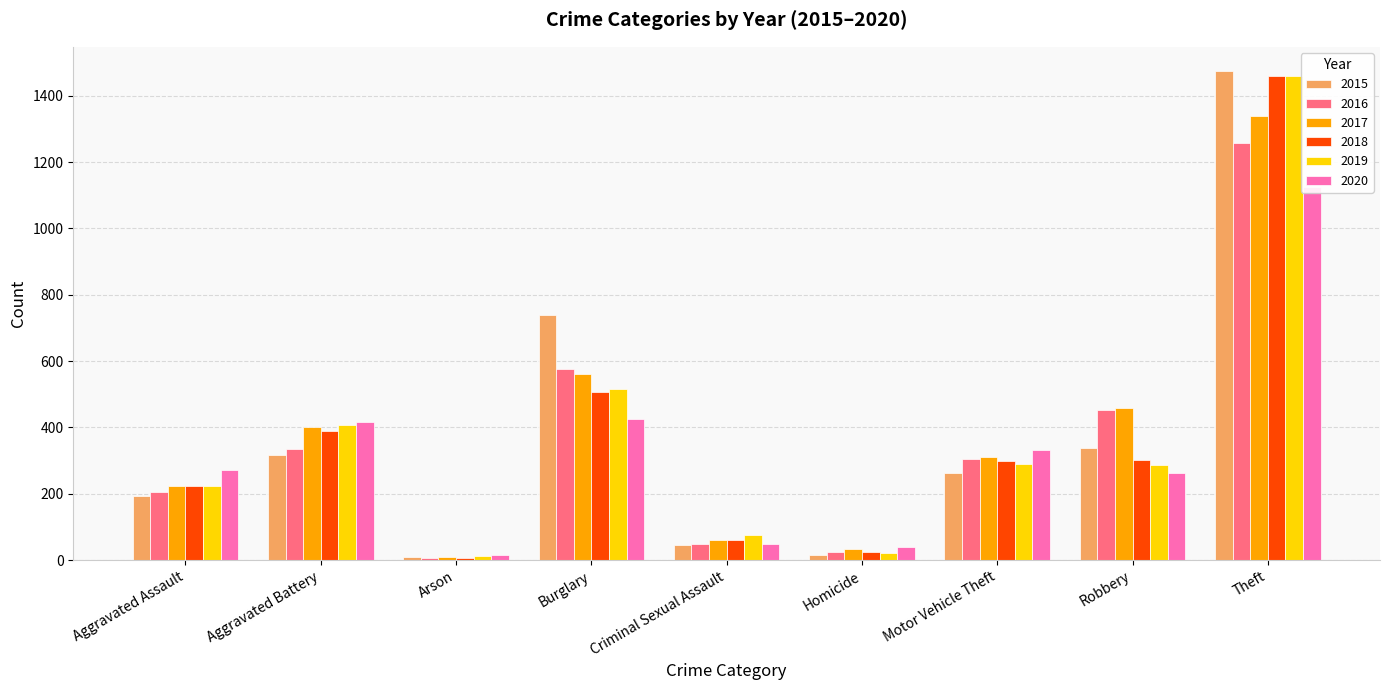

True or false: 2018 has a value of 182 at Motor Vehicle Theft.

False